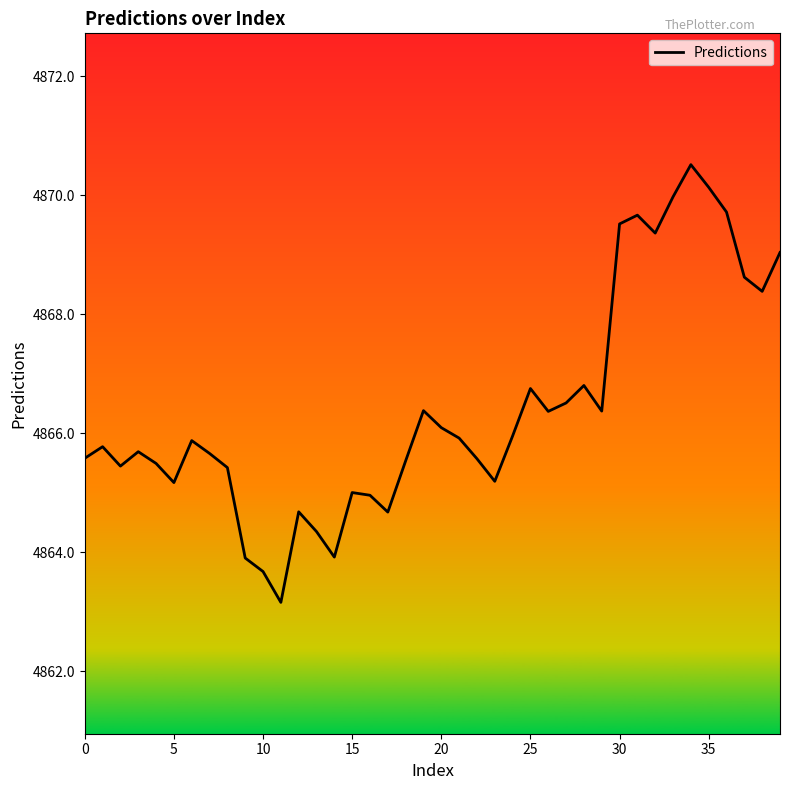

What is the minimum value shown in the chart?

4863.2